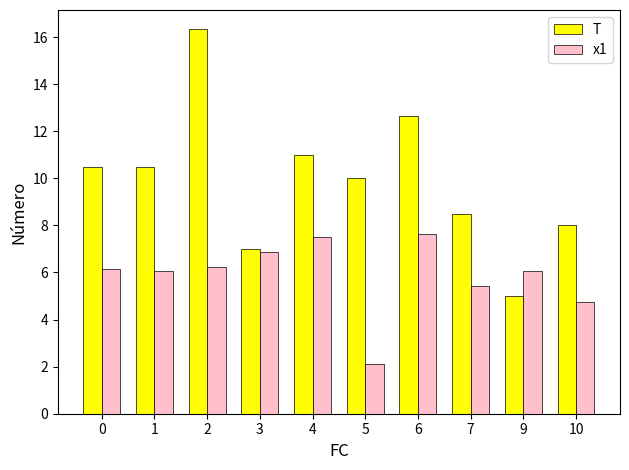

How many values in the x1 series are below 6?

3